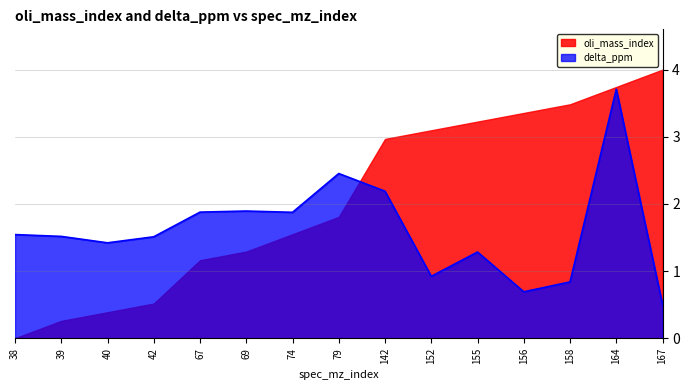

Between 67 and 152, which series saw the biggest shift?

oli_mass_index